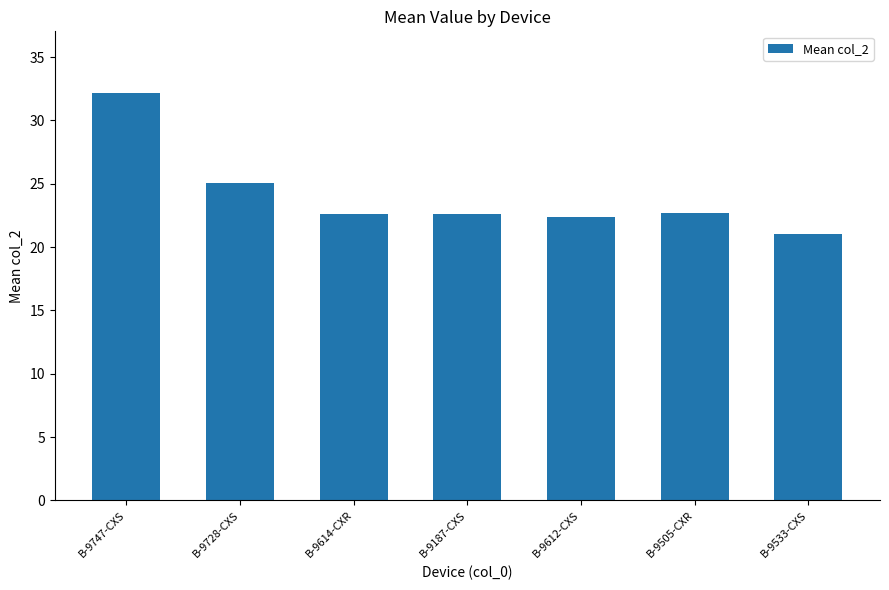

What is the greatest value displayed?

32.2